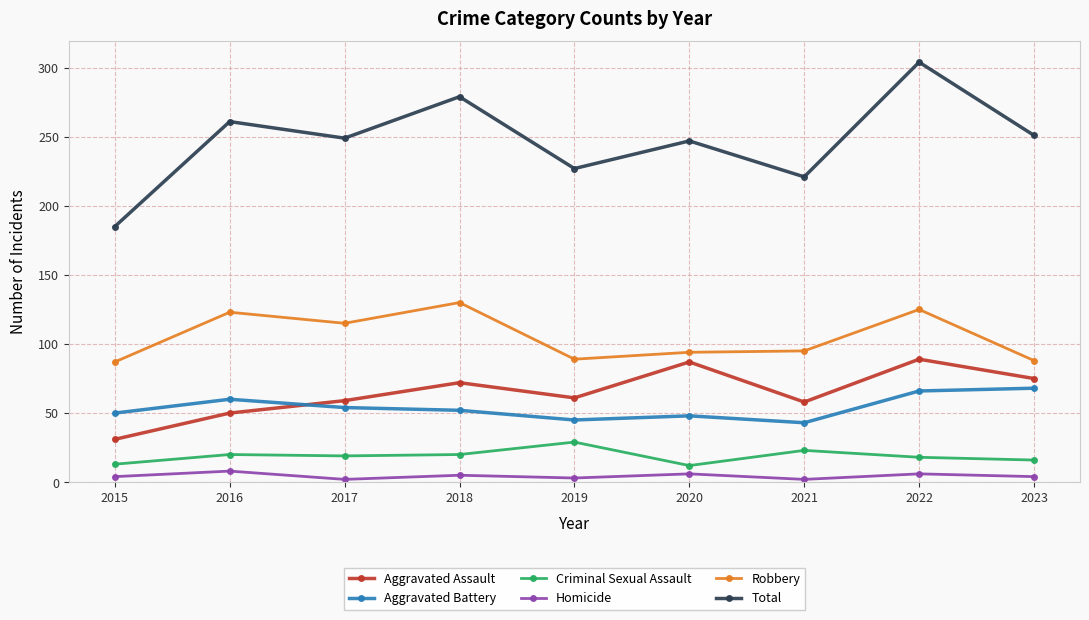

Rank the series by their maximum value, from highest to lowest.

Total, Robbery, Aggravated Assault, Aggravated Battery, Criminal Sexual Assault, Homicide